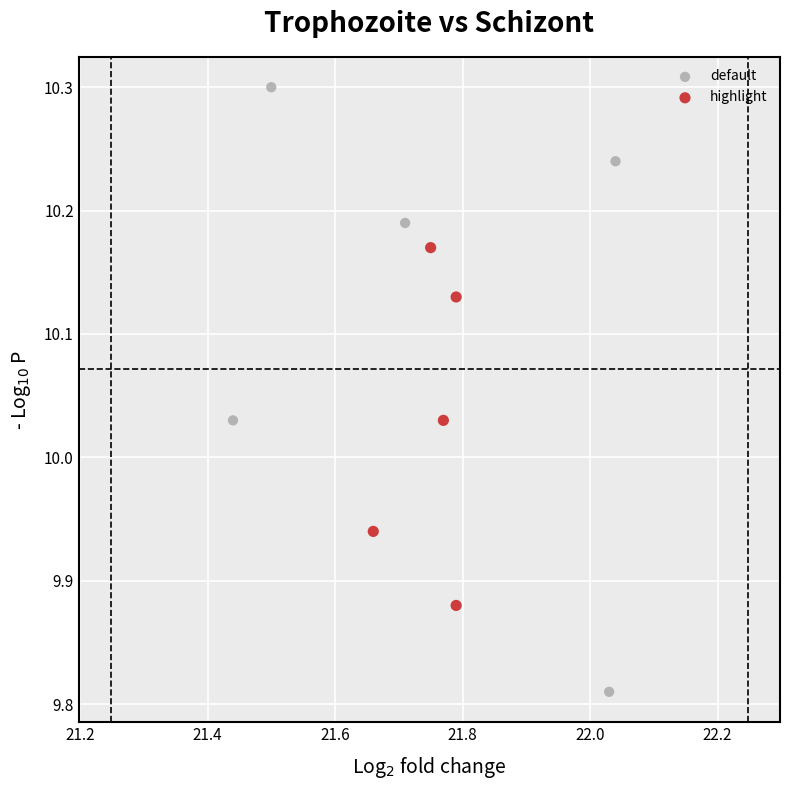

Which series contains the highest Y value?

default